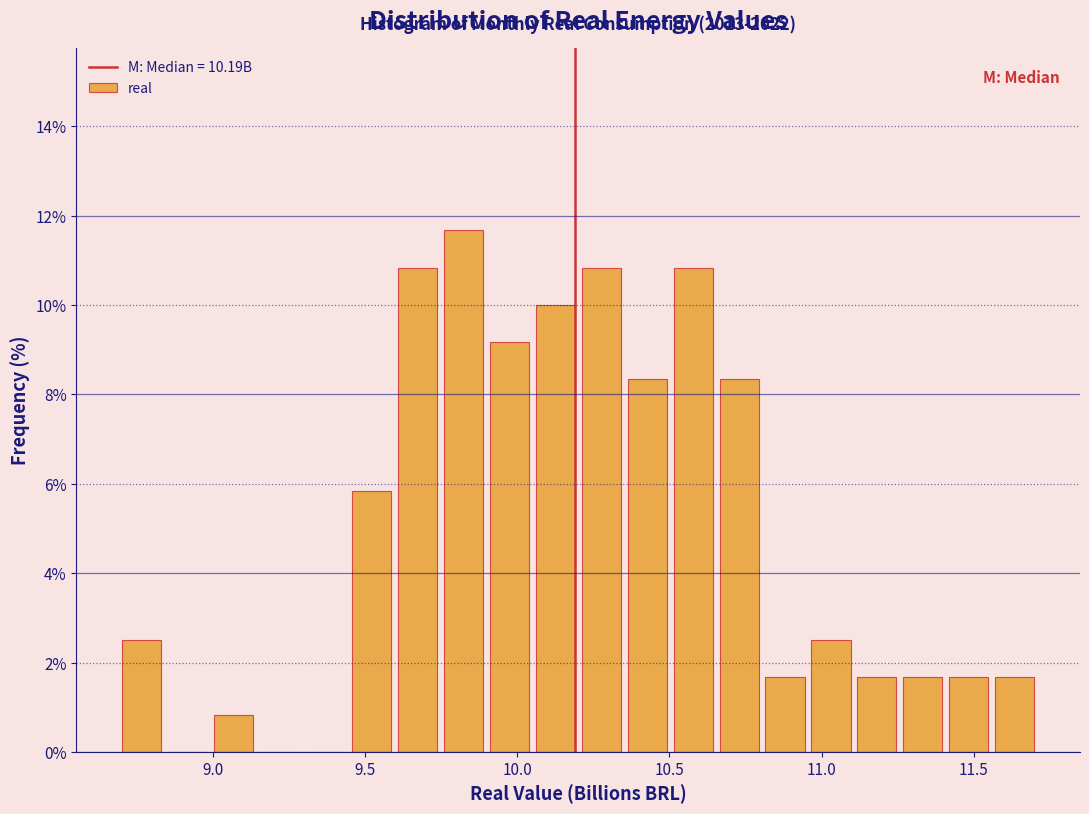

Around what value on the x-axis is the tallest bar? Give the approximate position of its centre, as read against the axis.

9.80